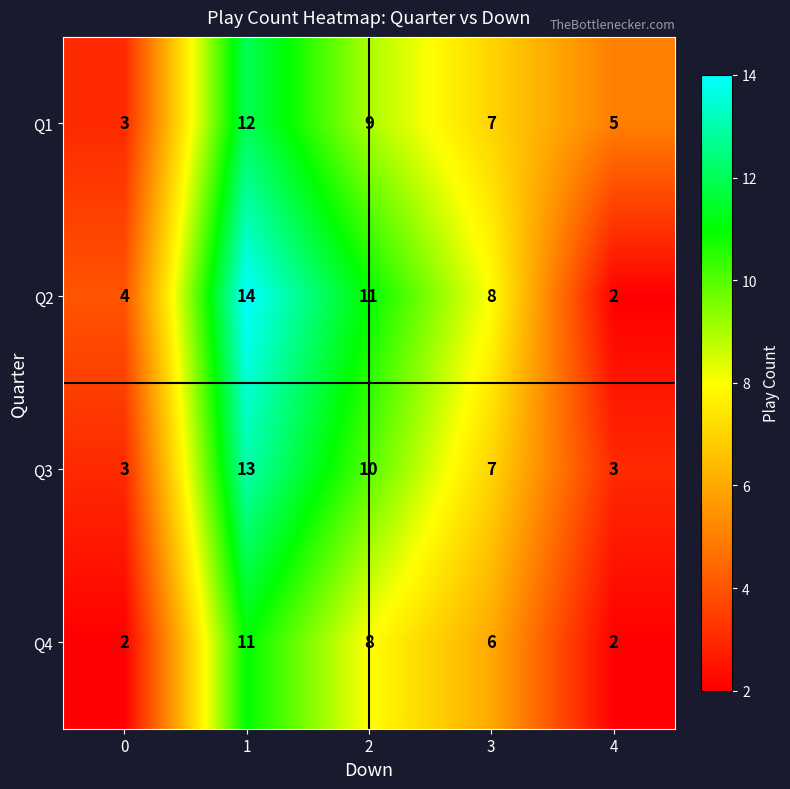

The Q2 series shows 15 at 2. True or false?

False